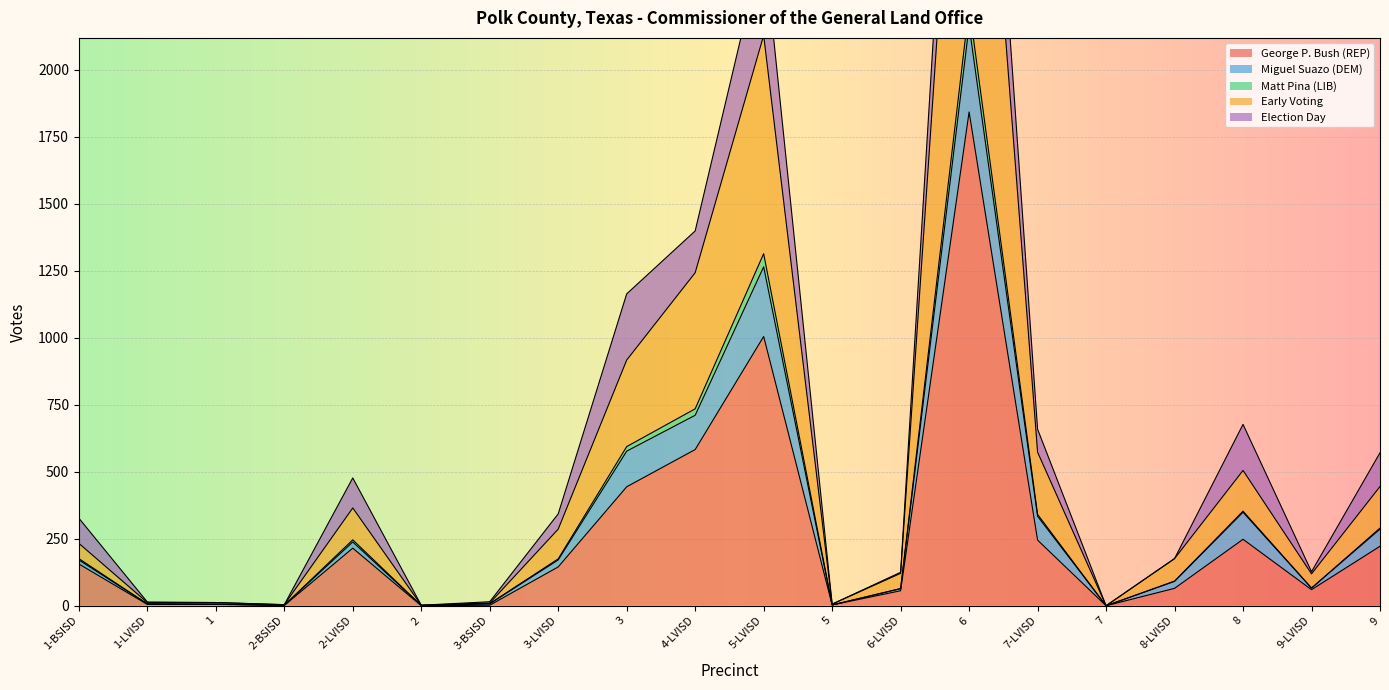

Between 2-LVISD and 4-LVISD, which series saw the biggest shift?

Early Voting